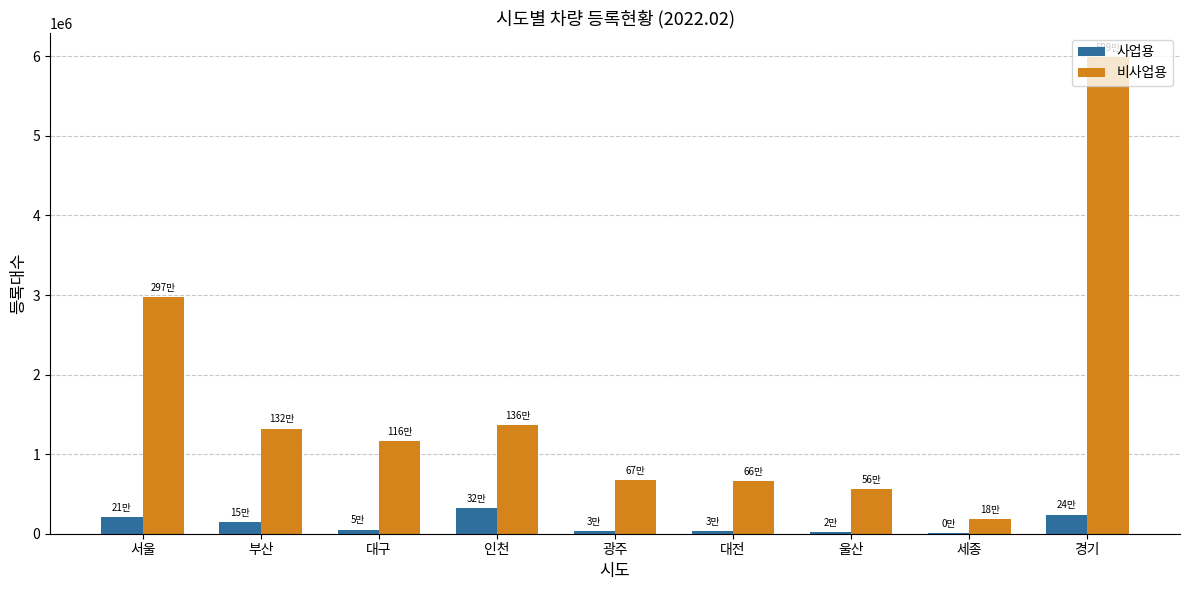

At which category is the sum across all series the highest?

경기